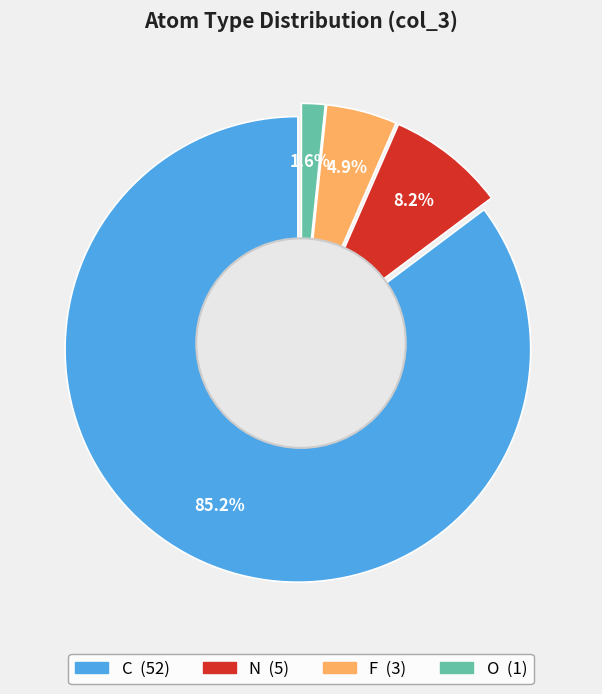

Which slice is the smallest?

O